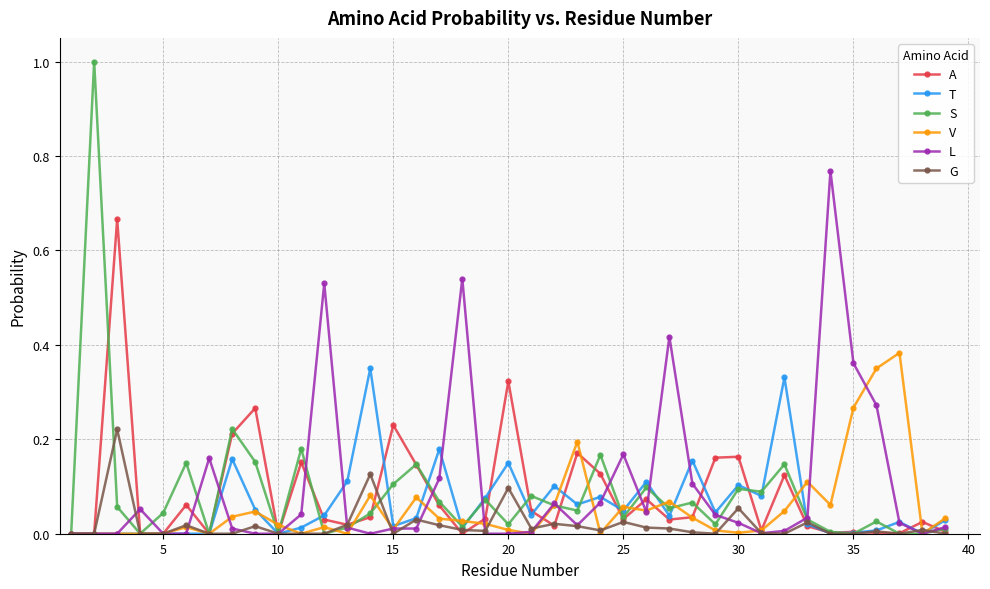

Which series has the widest spread of values?

S